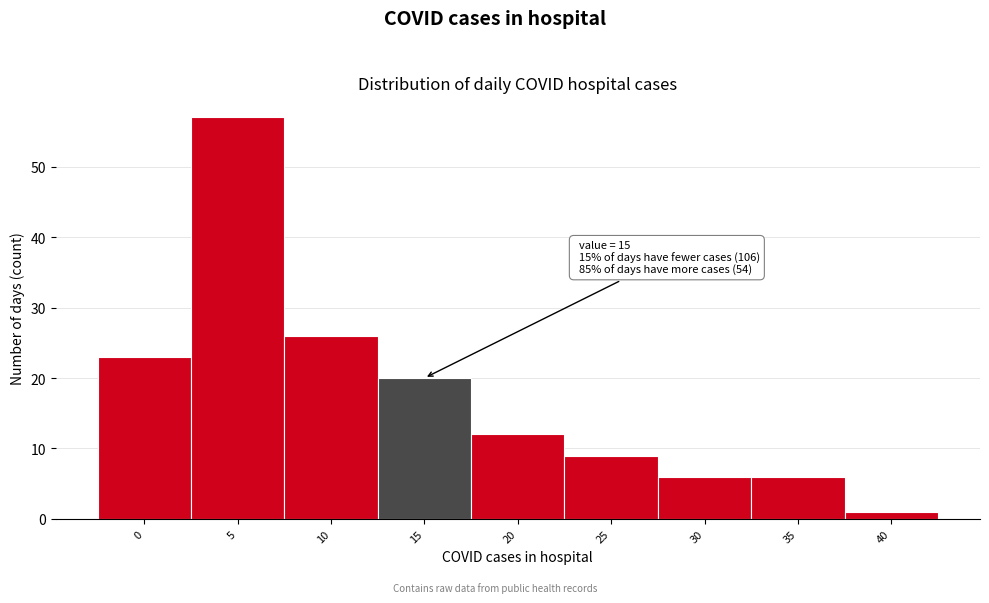

Reading left to right, list all the values displayed in this chart.

0=23	5=57	10=26	15=20	20=12	25=9	30=6	35=6	40=1